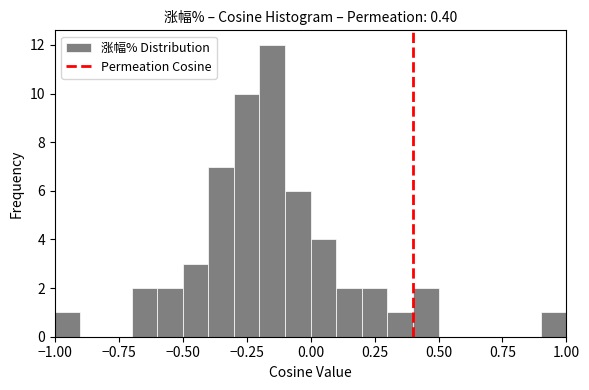

Read against the x-axis, roughly where is the centre of the tallest bar?

-0.15